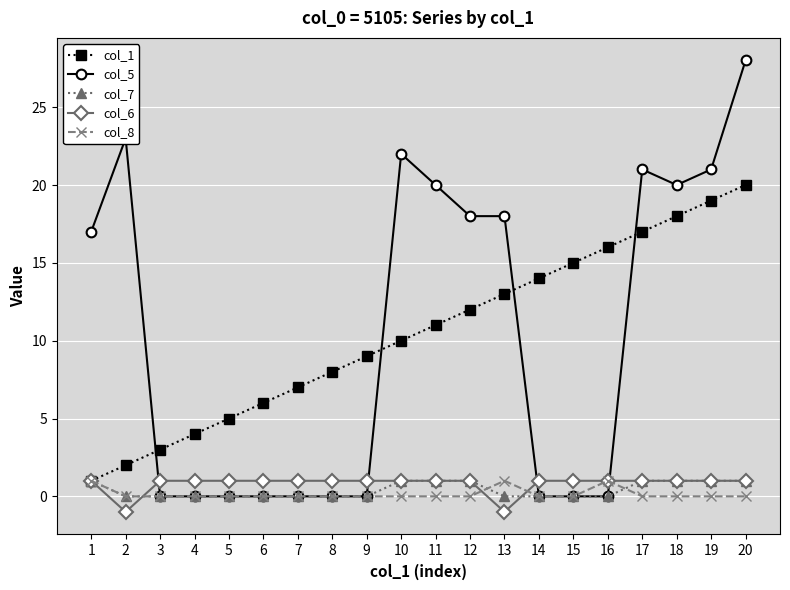

True or false: col_5 and col_1 intersect in this chart.

True